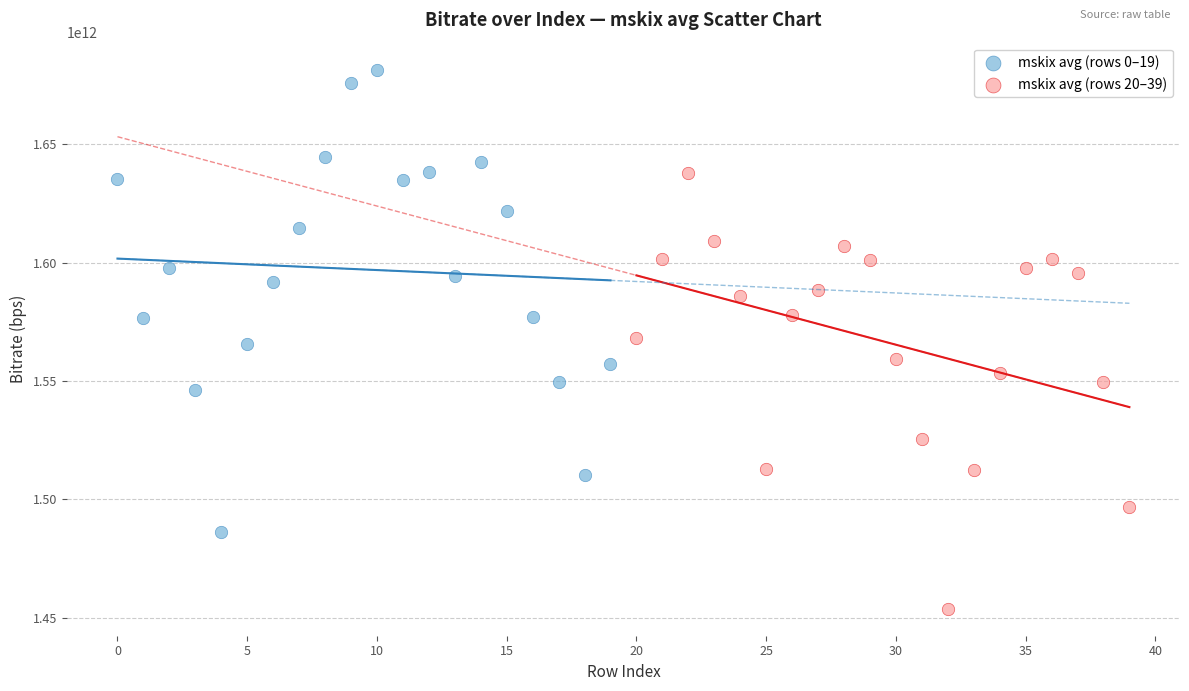

Which series contains the highest Y value?

mskix avg (rows 0–19)